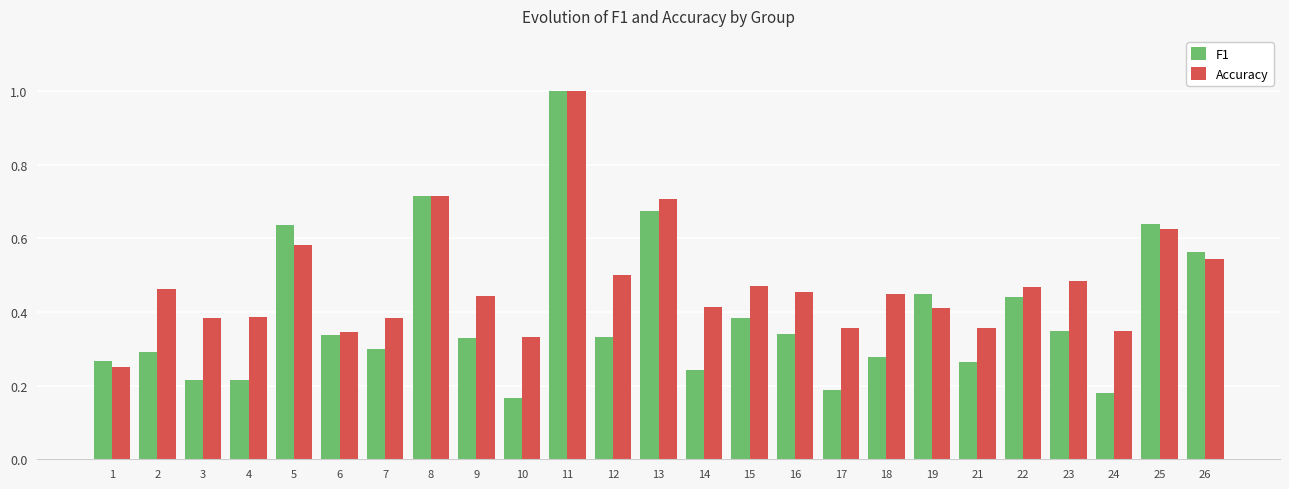

Which label corresponds to the largest value in the chart?

11